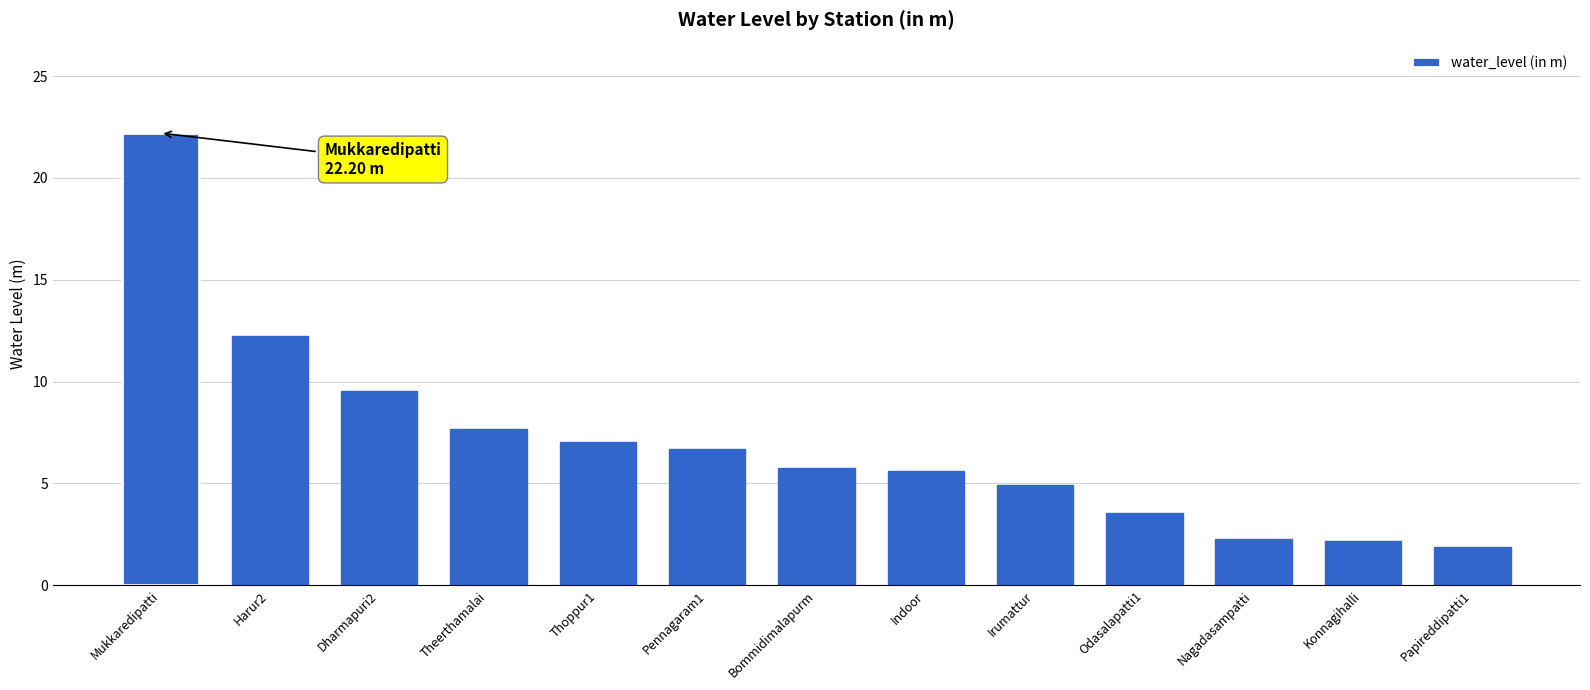

What is the minimum value shown in the chart?

1.9